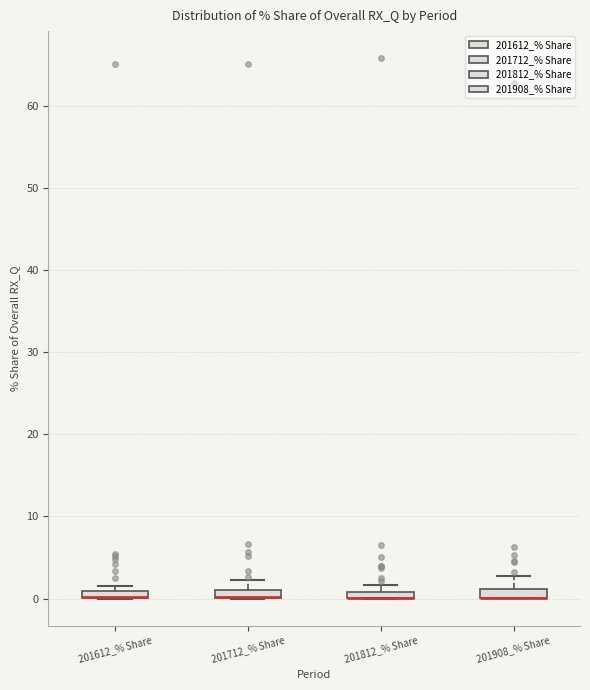

Where is the upper edge of the box for 201712_% Share on the y-axis? The values are not printed on the chart, so give them approximately, as read against the axis.

1